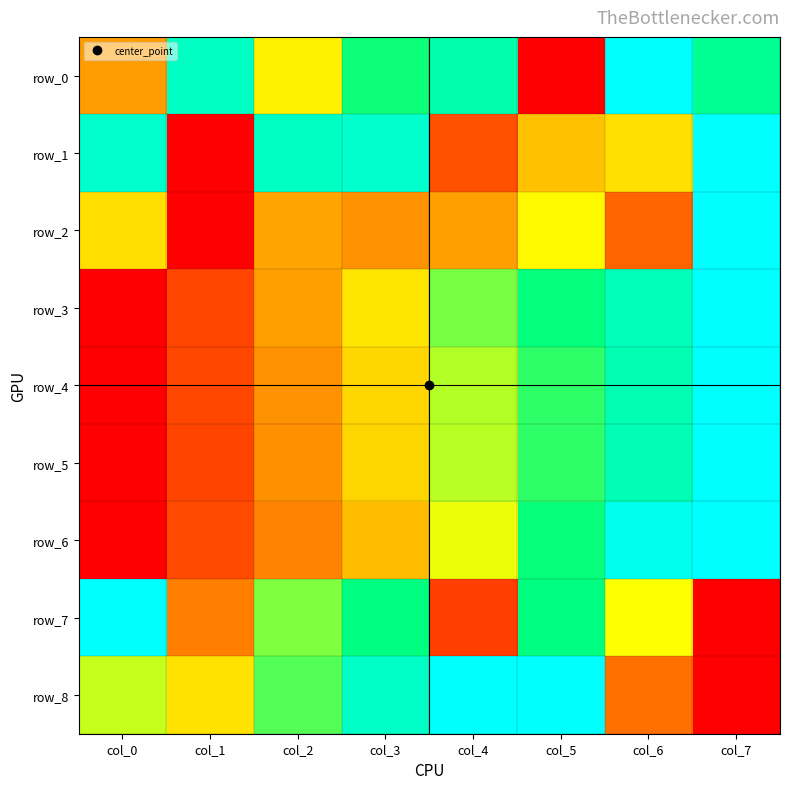

Reading left to right, list all the values displayed in this chart.

row_0: col_0=0.3	col_1=0.9	col_2=0.5	col_3=0.7	col_4=0.8	col_5=0.0	col_6=1.0	col_7=0.8
row_1: col_0=0.9	col_1=0.0	col_2=0.9	col_3=0.9	col_4=0.2	col_5=0.4	col_6=0.4	col_7=1.0
row_2: col_0=0.4	col_1=0.0	col_2=0.3	col_3=0.3	col_4=0.3	col_5=0.5	col_6=0.2	col_7=1.0
row_3: col_0=0.0	col_1=0.1	col_2=0.3	col_3=0.5	col_4=0.6	col_5=0.7	col_6=0.9	col_7=1.0
row_4: col_0=0.0	col_1=0.1	col_2=0.3	col_3=0.4	col_4=0.6	col_5=0.7	col_6=0.9	col_7=1.0
row_5: col_0=0.0	col_1=0.1	col_2=0.3	col_3=0.4	col_4=0.6	col_5=0.7	col_6=0.9	col_7=1.0
row_6: col_0=0.0	col_1=0.1	col_2=0.3	col_3=0.4	col_4=0.5	col_5=0.7	col_6=1.0	col_7=1.0
row_7: col_0=1.0	col_1=0.2	col_2=0.6	col_3=0.8	col_4=0.1	col_5=0.8	col_6=0.5	col_7=0.0
row_8: col_0=0.6	col_1=0.4	col_2=0.7	col_3=0.9	col_4=1.0	col_5=1.0	col_6=0.2	col_7=0.0